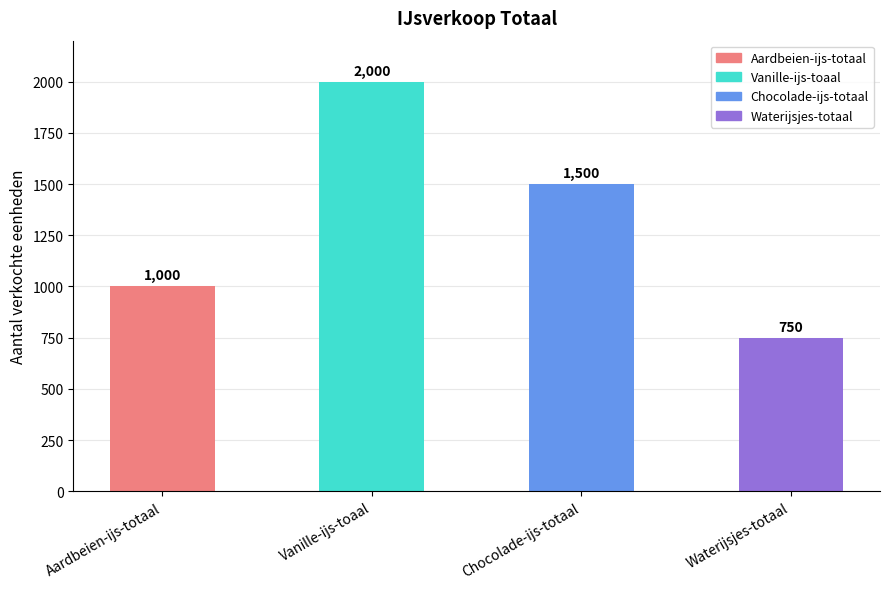

What is the smallest value displayed?

750